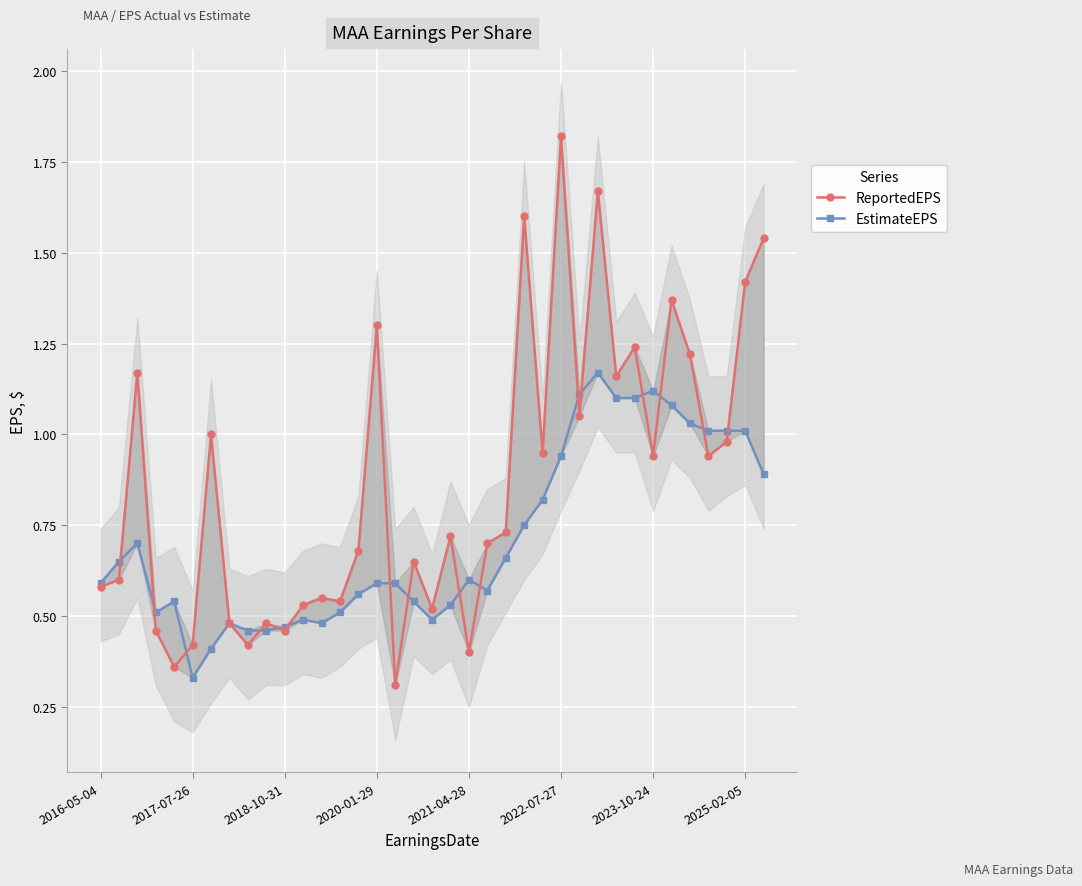

What are all the series names shown in the legend?

ReportedEPS, EstimateEPS